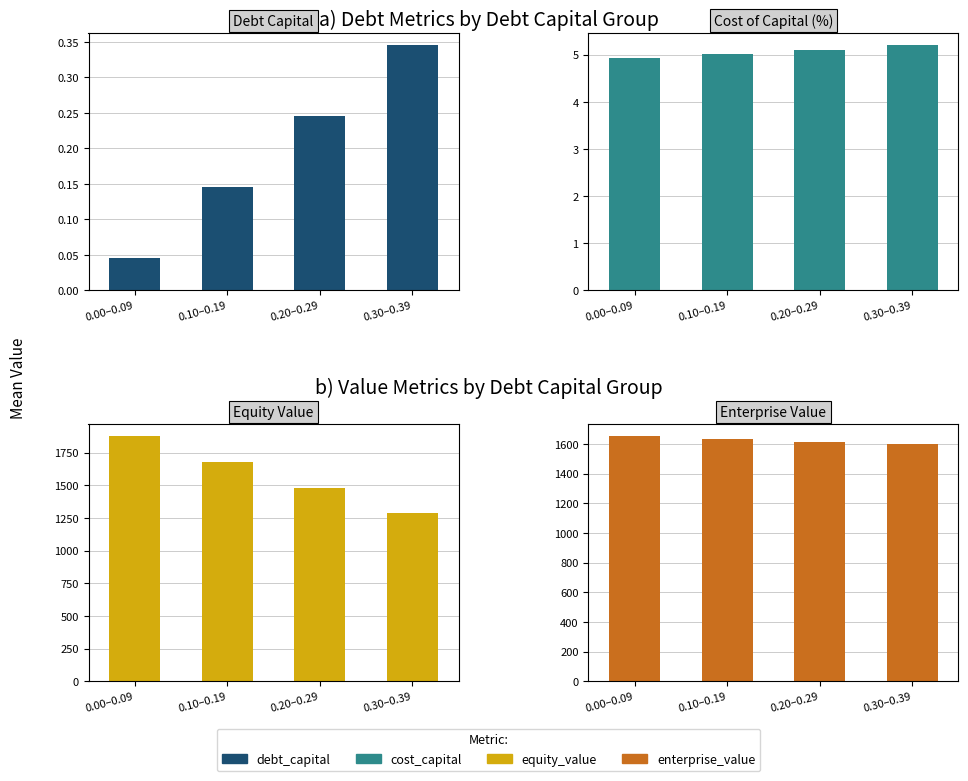

Between 0.00–0.09 and 0.30–0.39, which series saw the biggest shift?

equity_value